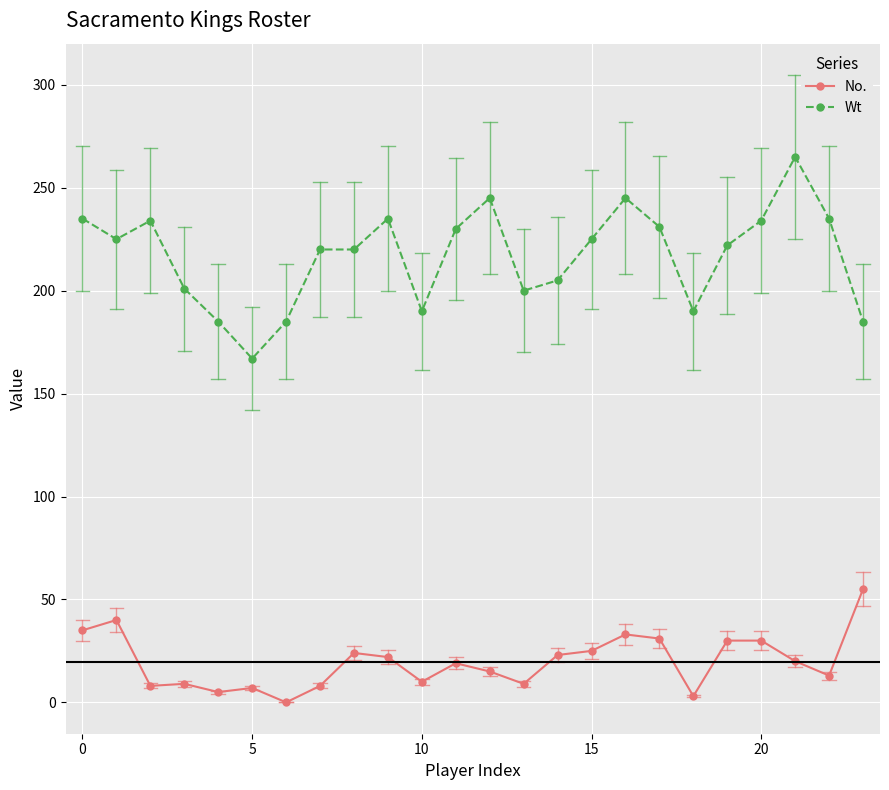

What is the highest value of the Wt series?

265